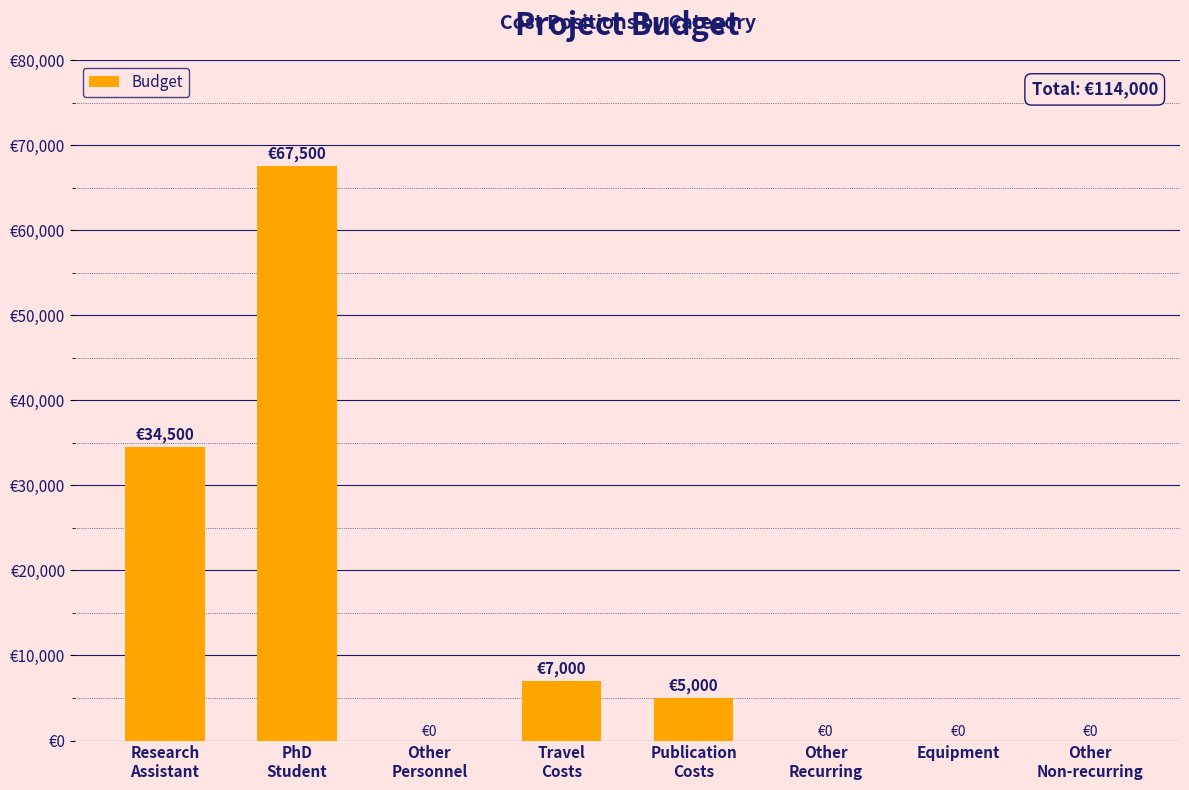

What is the sum of the values at Research
Assistant and Other
Non-recurring?

34500